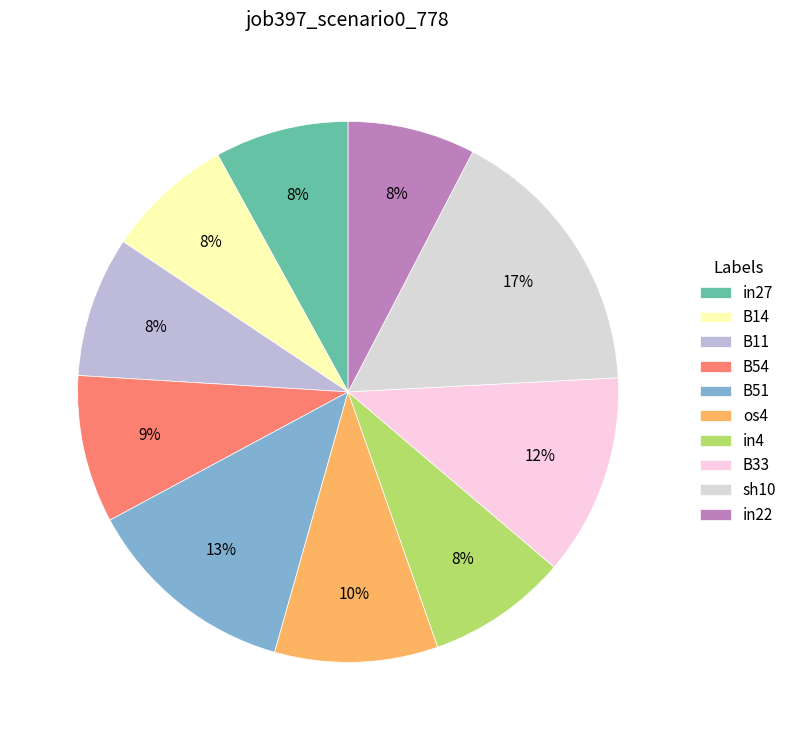

Is there any slice that represents more than half of the pie?

No